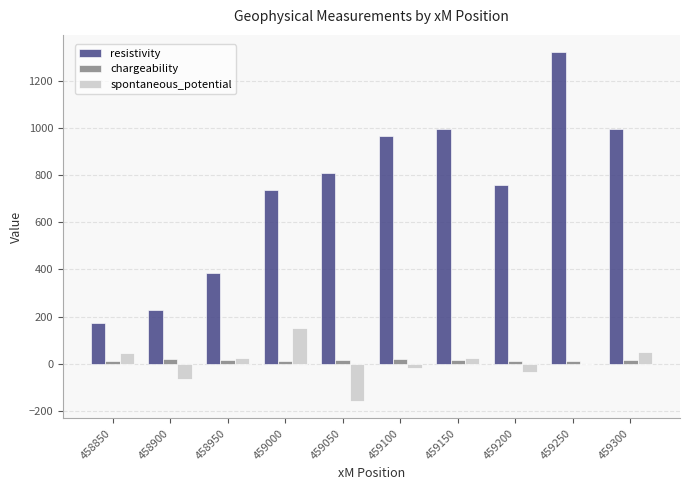

Is the value of resistivity at 459150 greater than the value of spontaneous_potential at 459150?

Yes